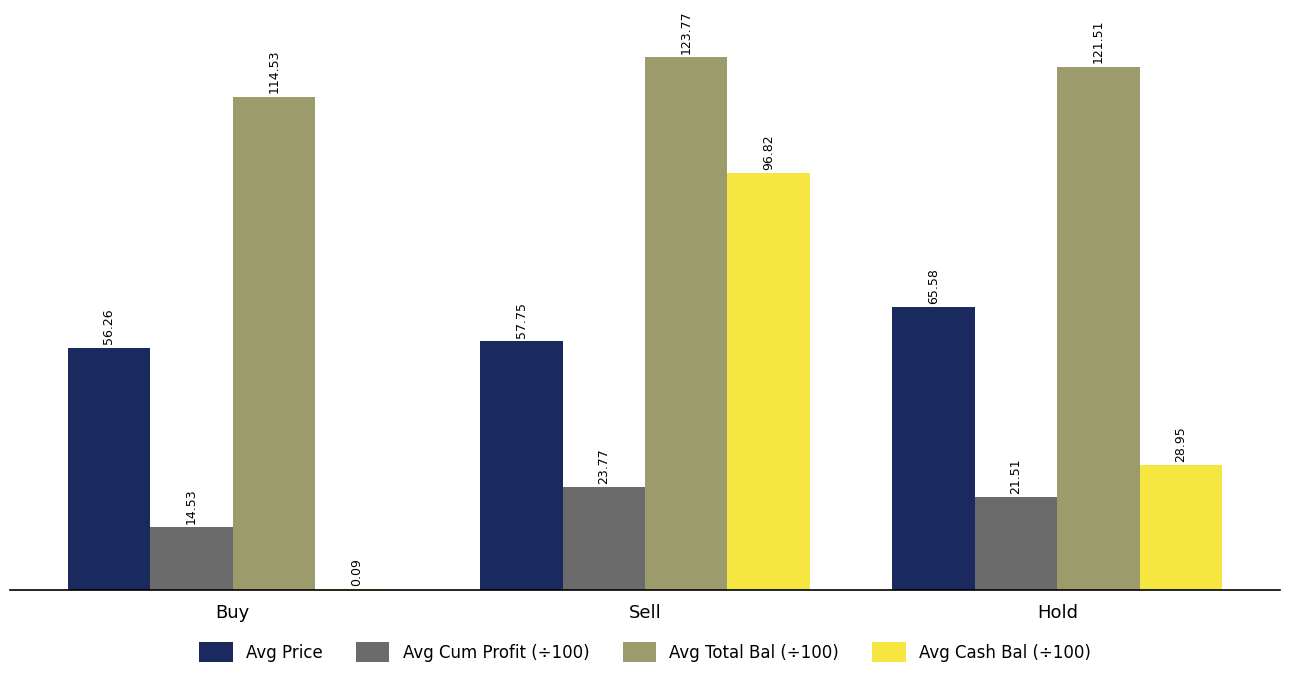

At which category is the sum across all series the highest?

Sell